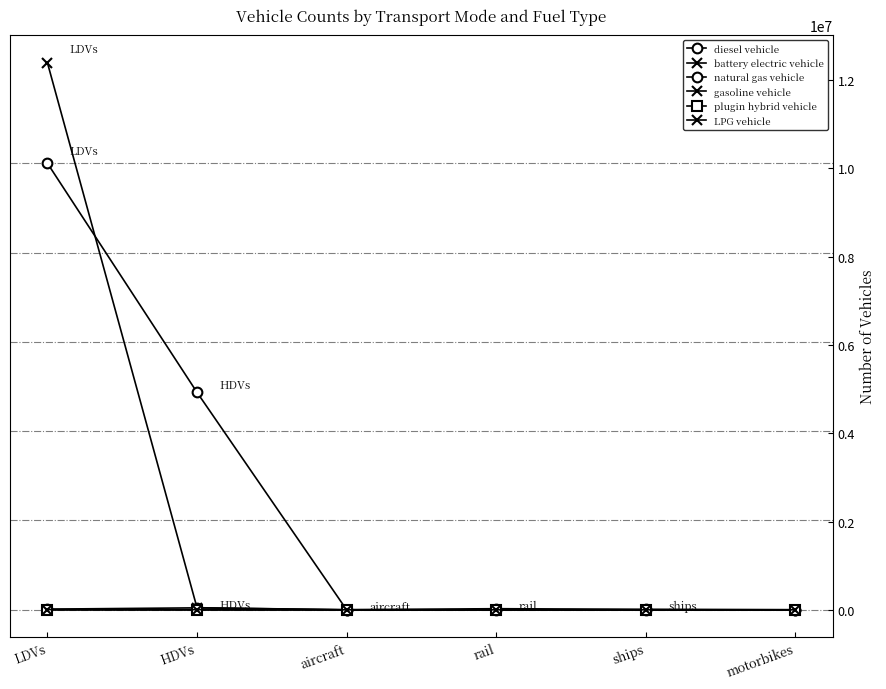

Count the number of data series in this chart.

6